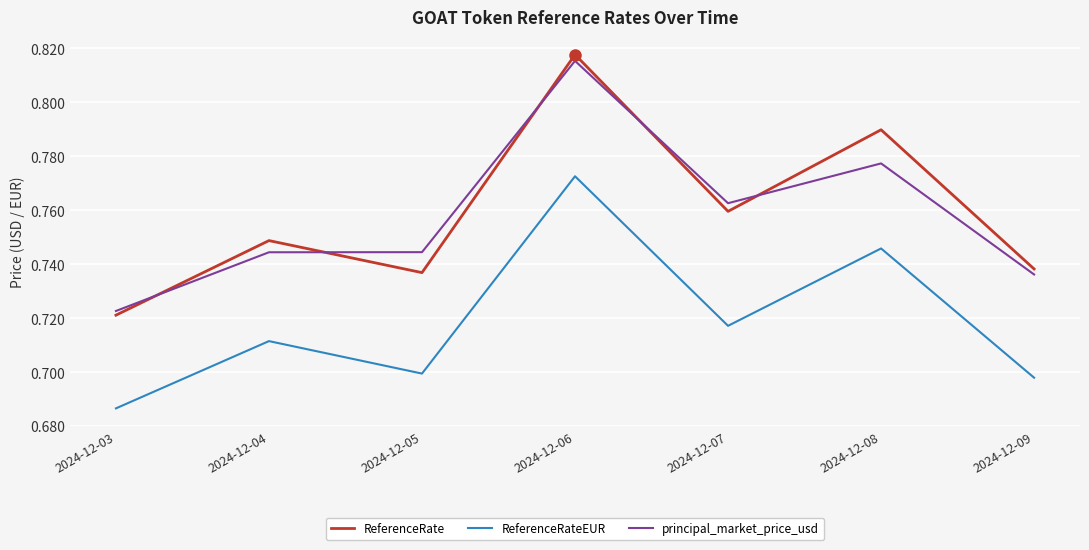

True or false: ReferenceRateEUR has a value of 0.7 at 2024-12-04.

True